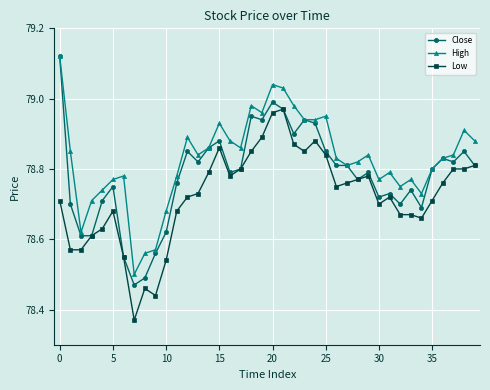

True or false: Close has more than 2 points higher than both neighbors.

True